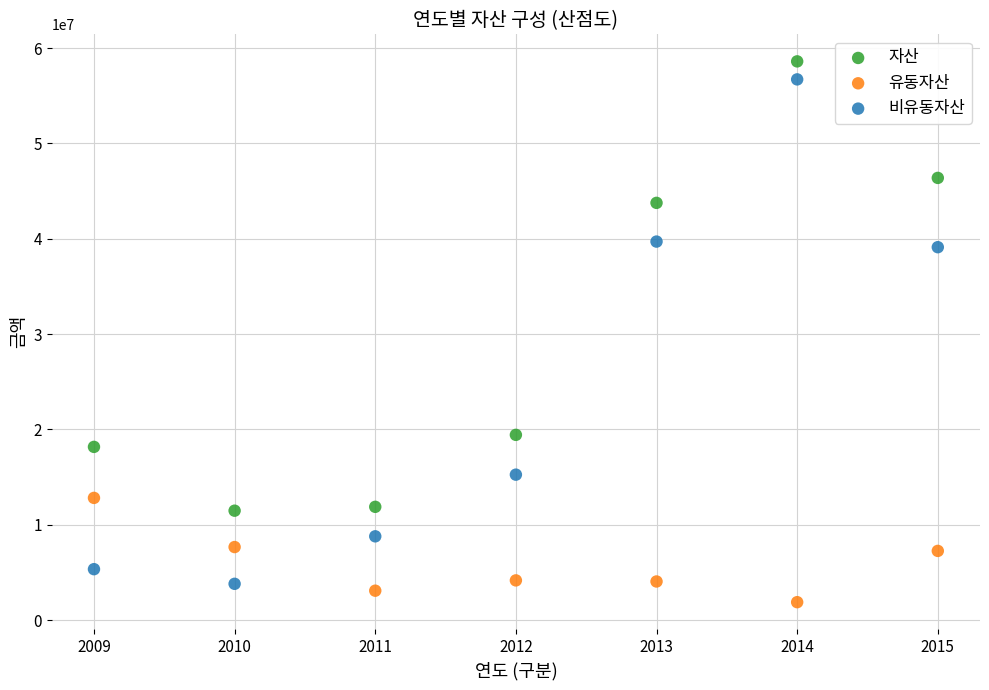

Across all data points, what is the range of X values (max minus min)?

6